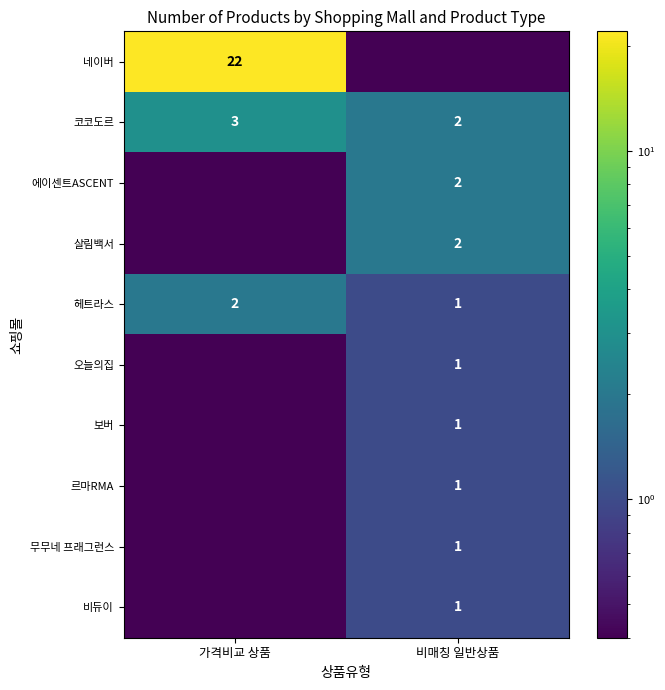

True or false: 보버 has a value of 1.3 at 비매칭 일반상품.

False